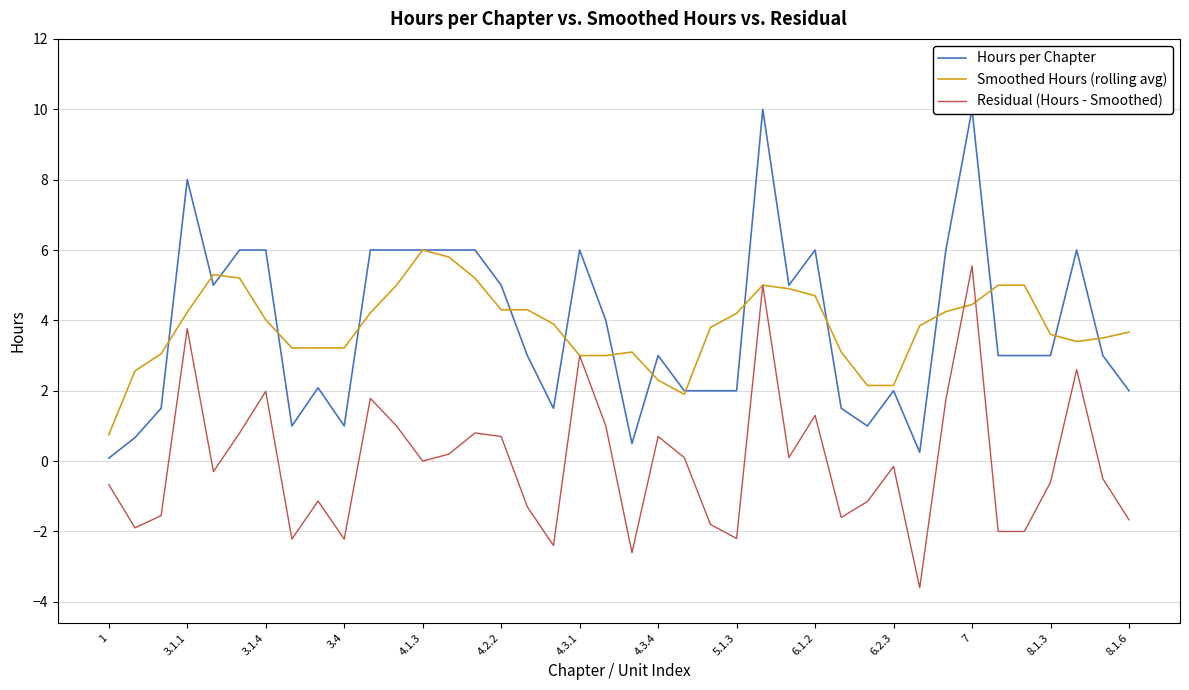

True or false: Smoothed Hours (rolling avg) has a value of 6.0 at 4.1.3.

True